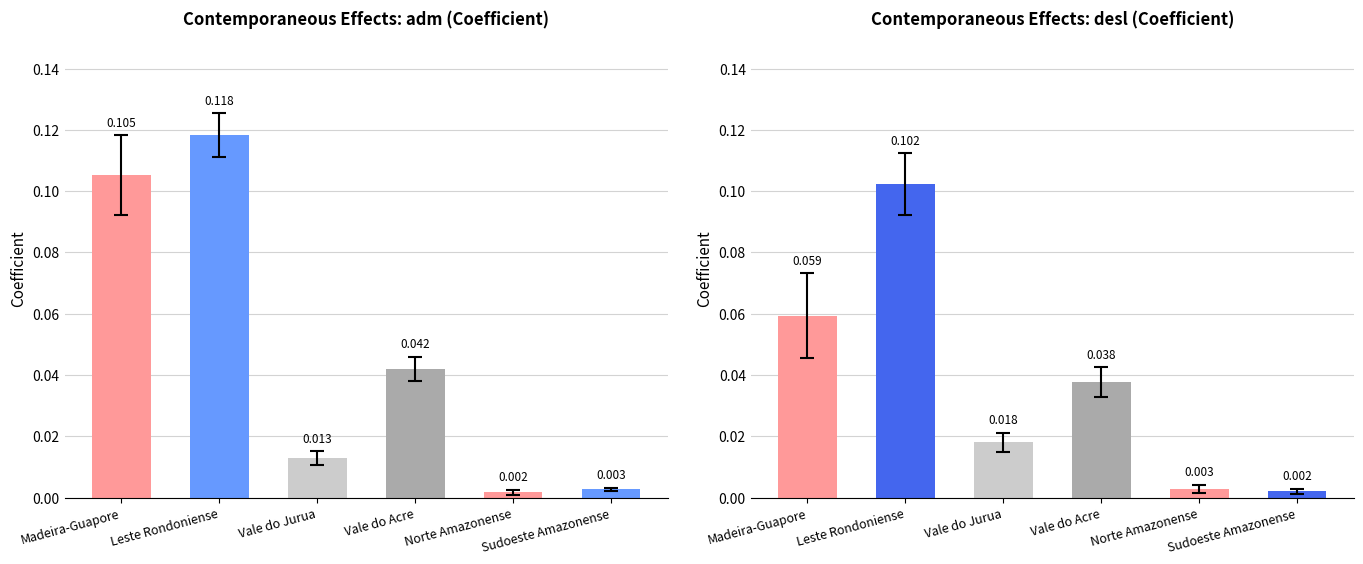

Where is desl nearest to the value 0?

Sudoeste Amazonense